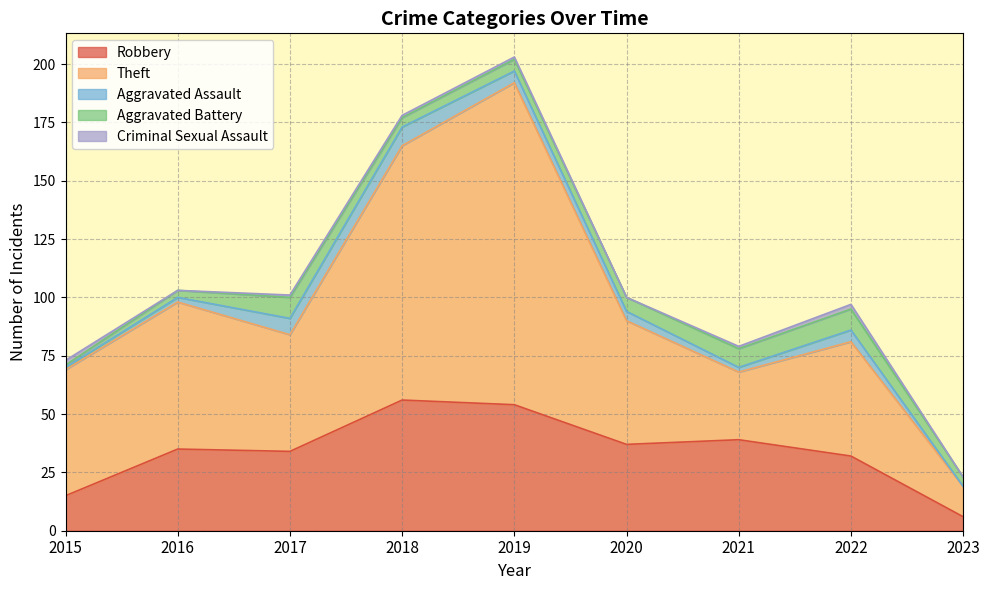

Which category has the lowest value in the Criminal Sexual Assault series?

2016